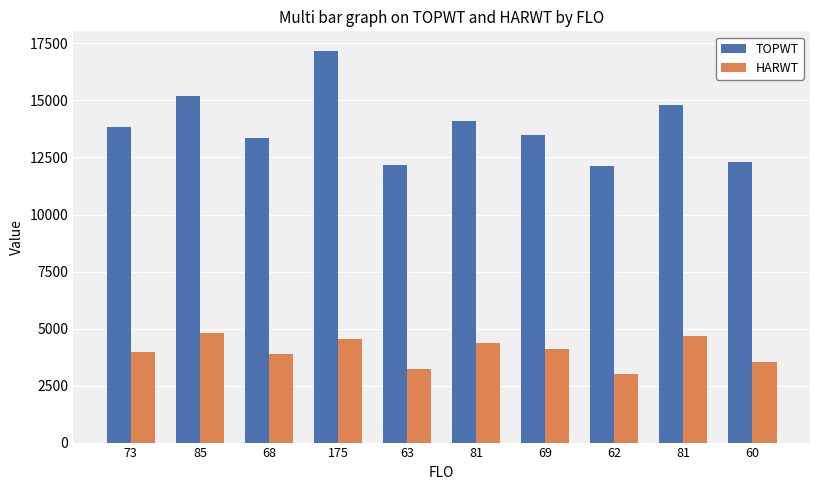

Which series changed the most between 175 and 60?

TOPWT